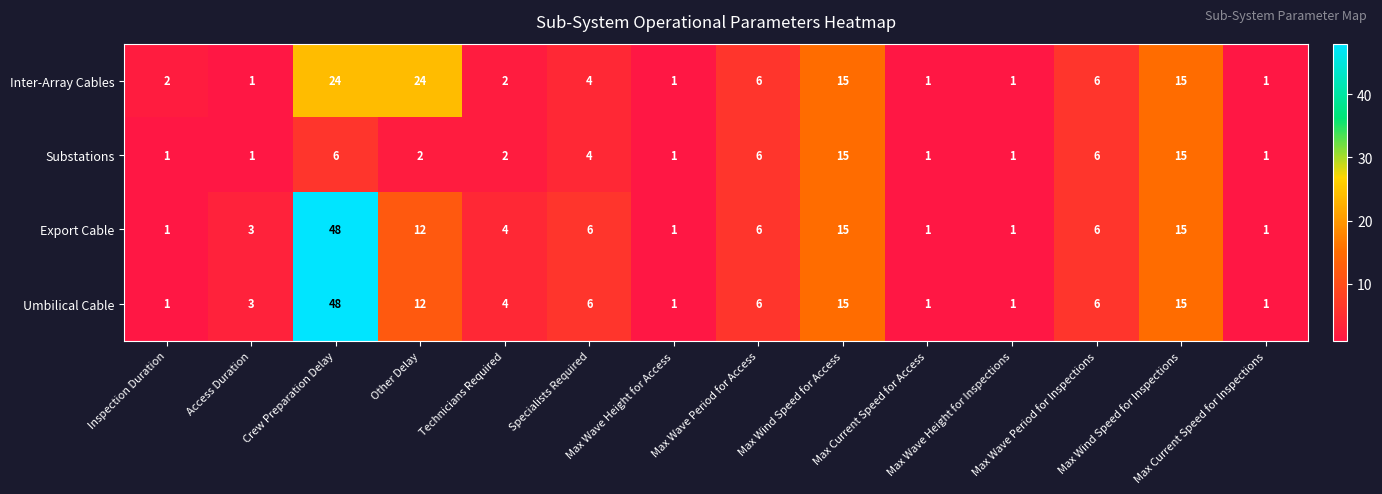

What is the average value of the Inter-Array Cables series?

7